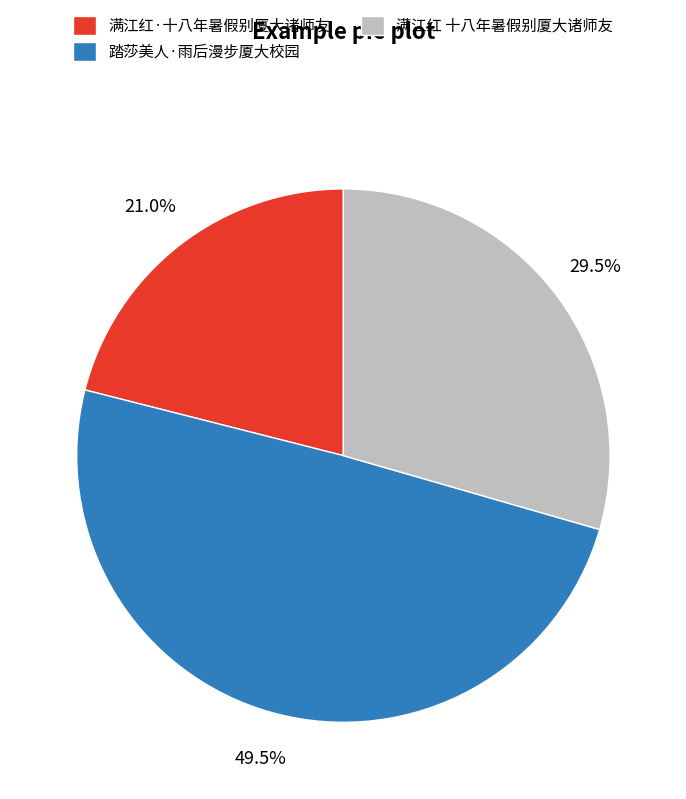

Combined, what portion of the pie is 踏莎美人·雨后漫步厦大校园 and 满江红 十八年暑假别厦大诸师友?

79.0%